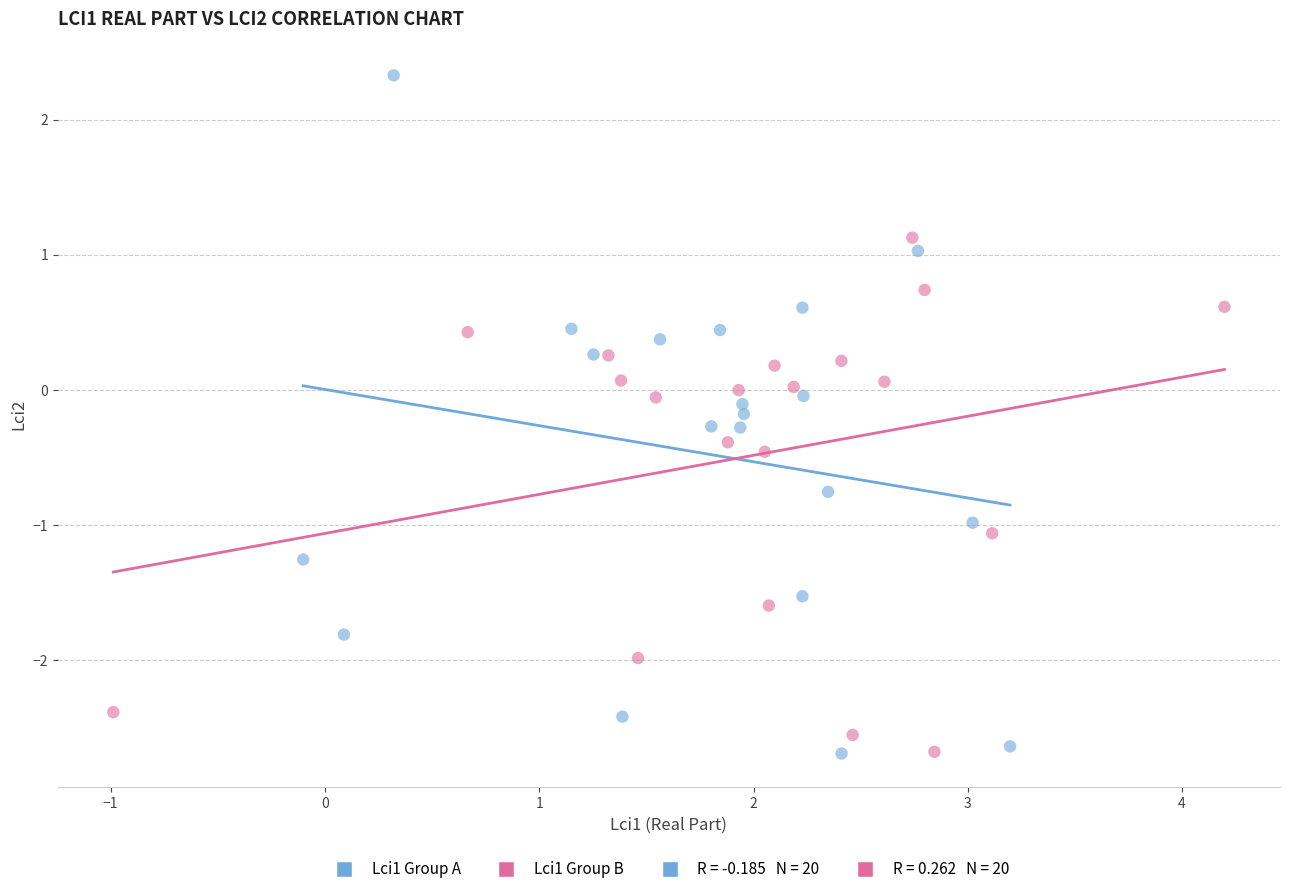

Which series reaches the maximum Y coordinate?

Lci1 Group A